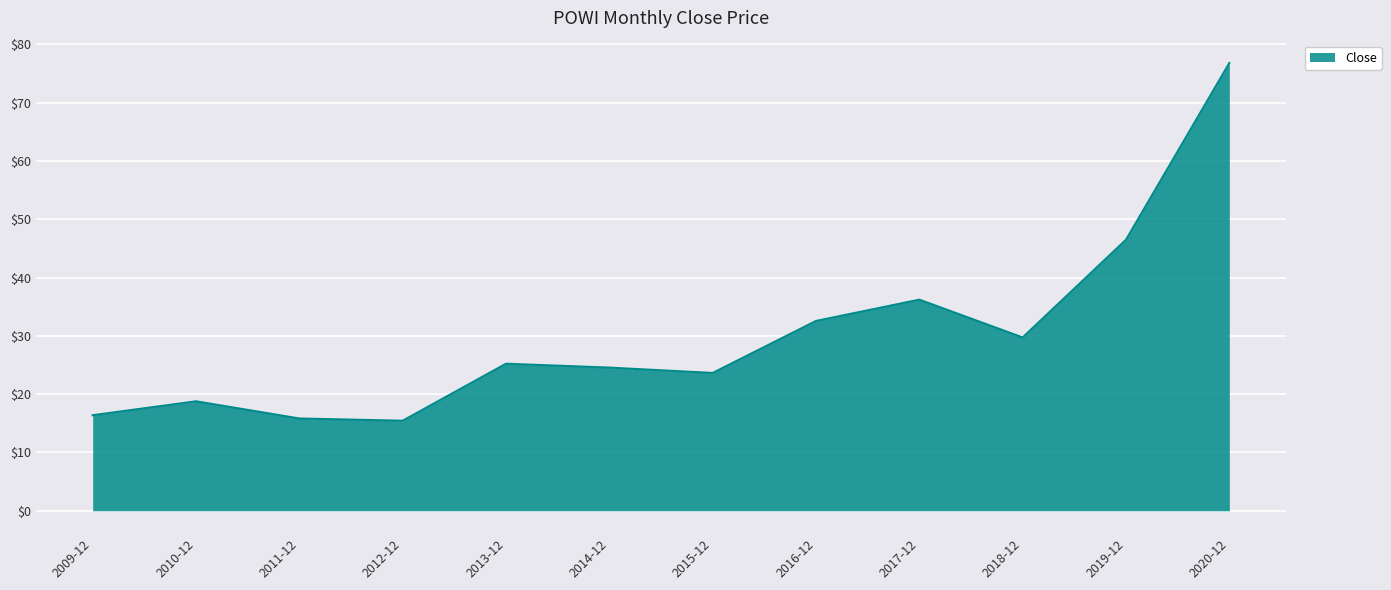

Between 2012-12 and 2017-12, which is larger?

2017-12